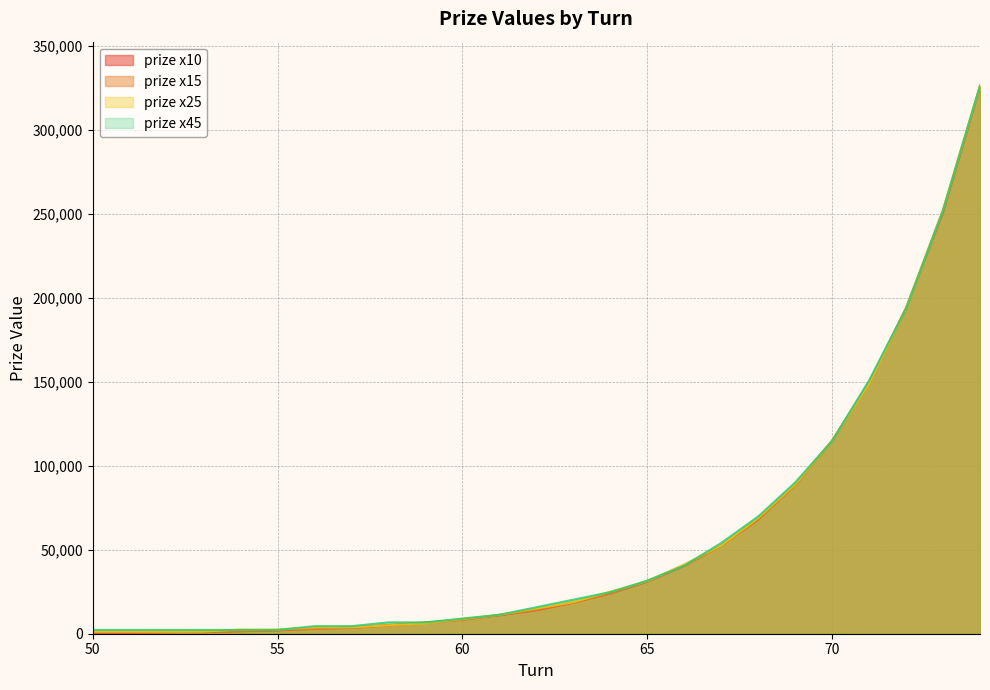

Which category has the highest value across all series?

74